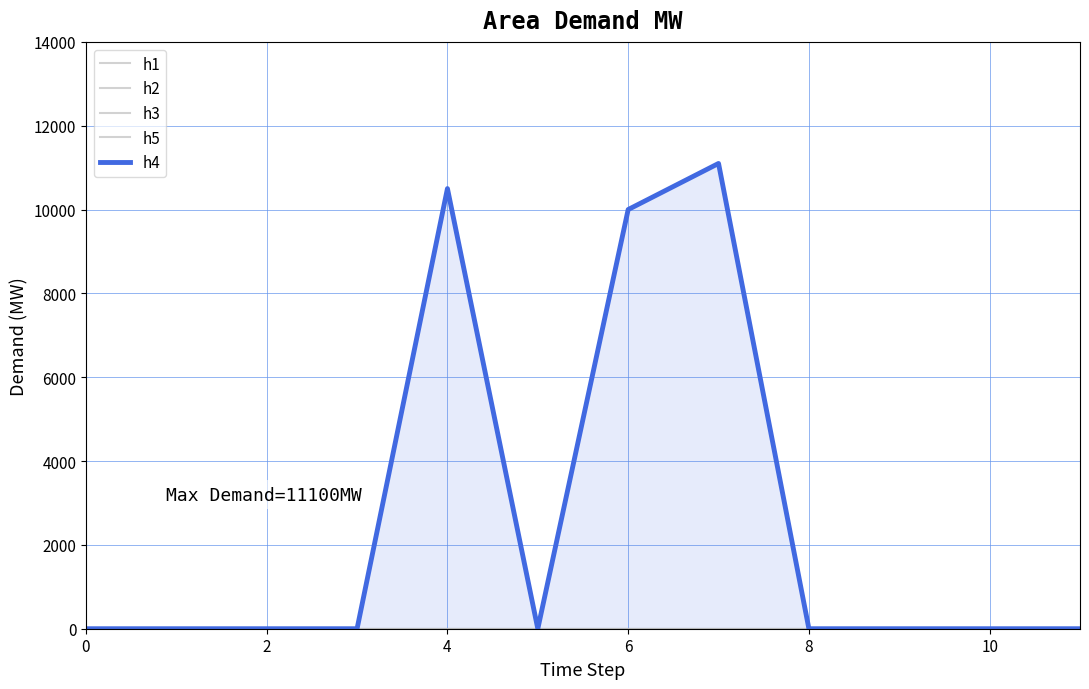

True or false: h1 and h3 intersect in this chart.

False